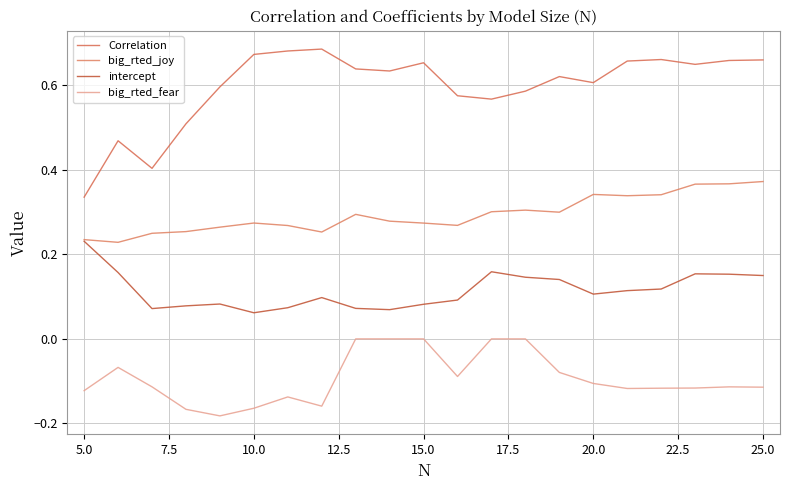

True or false: intercept and big_rted_joy intersect in this chart.

False